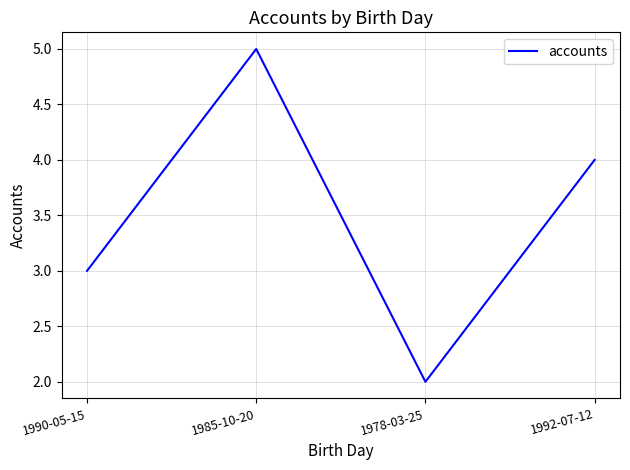

What is the difference between the maximum and second lowest values?

2